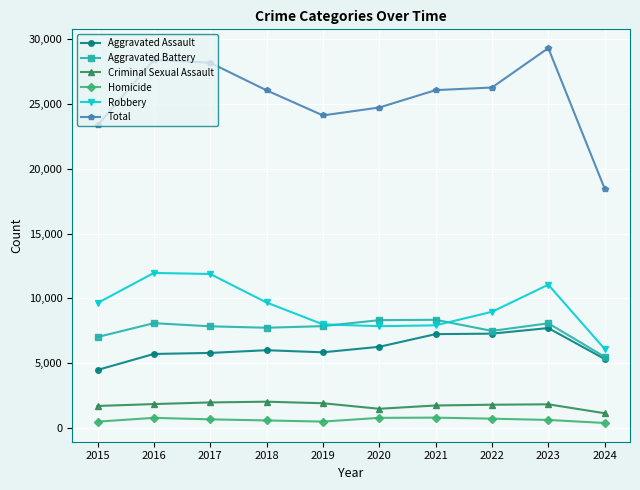

What value does the Aggravated Battery series have at 2015?

7019